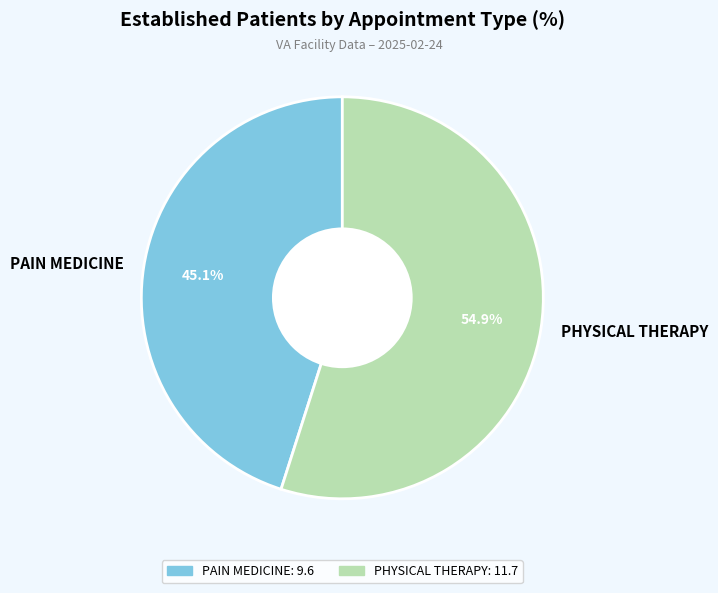

Is PAIN MEDICINE the majority of the pie?

No